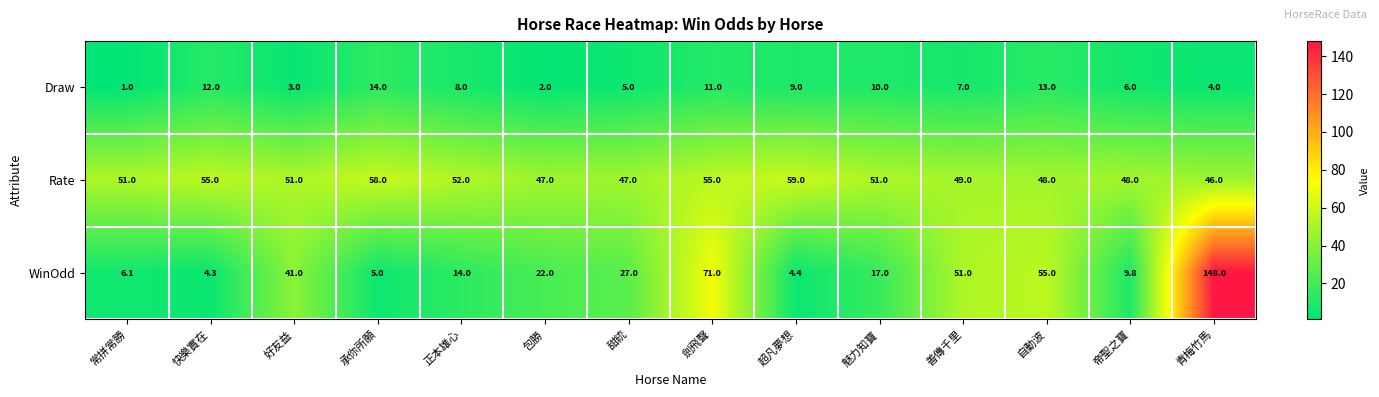

What is the difference between the maximum and second lowest values in the Rate series?

12.0